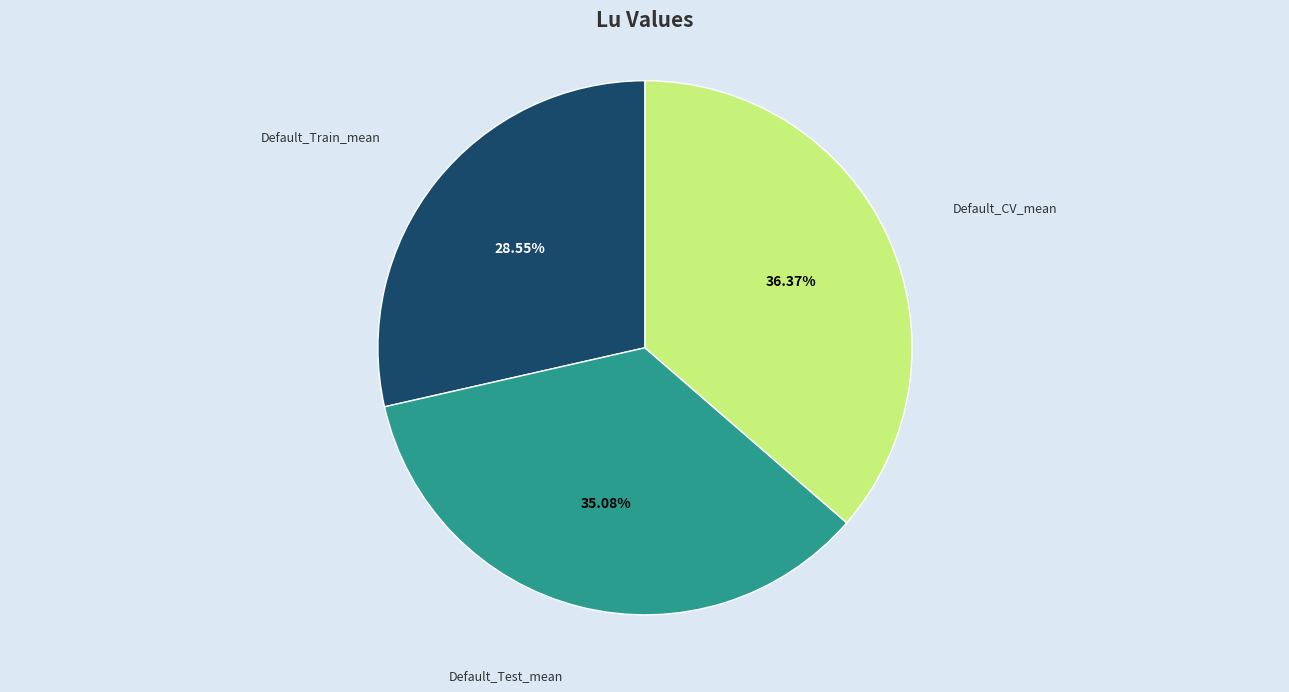

To the nearest percent, what percentage of the pie is Default_Test_mean?

35%